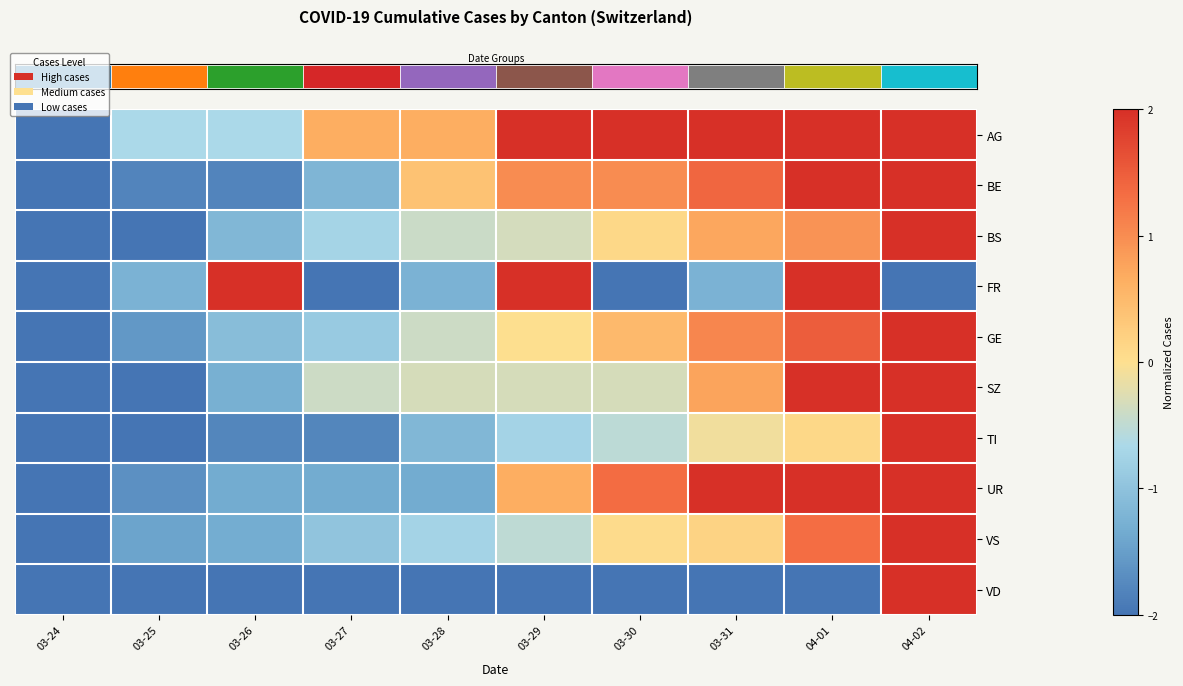

What is the spread (max minus min) of values at 04-02?

4.0